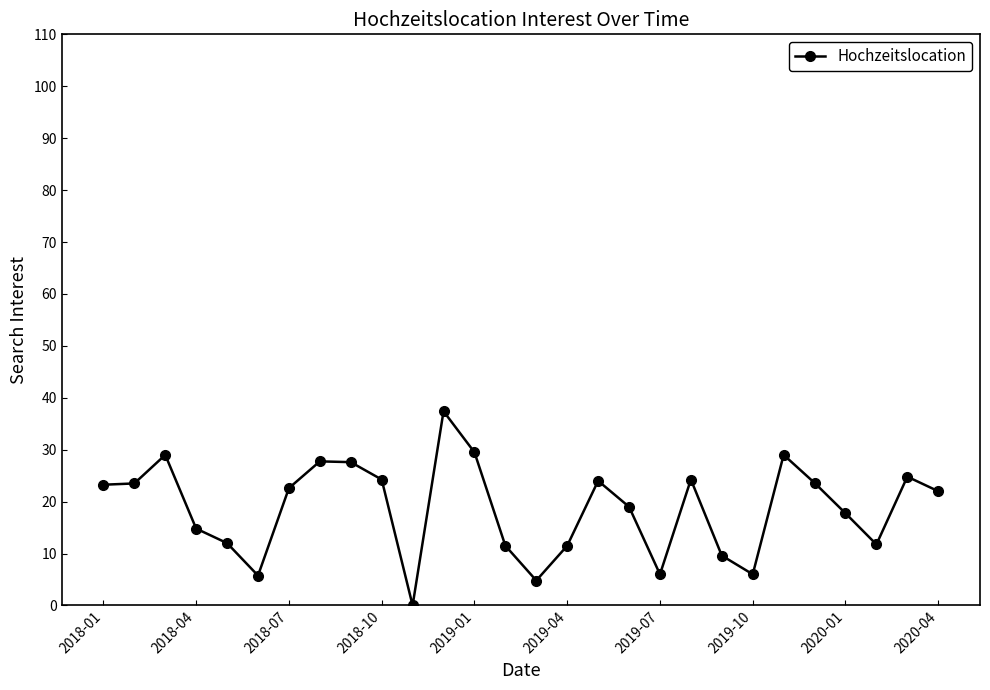

What is the average value?

18.7